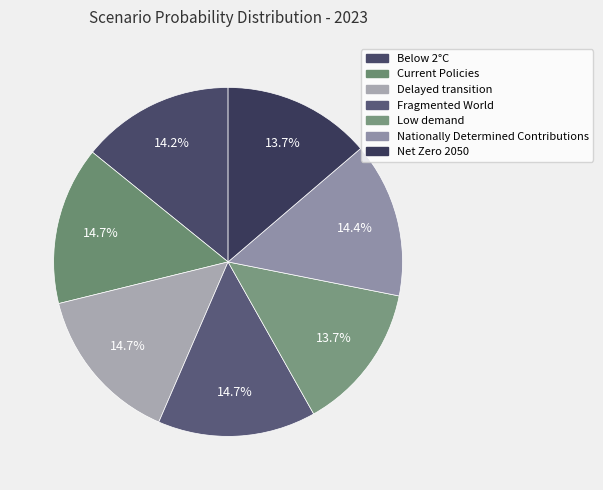

Does any single category account for the majority?

No